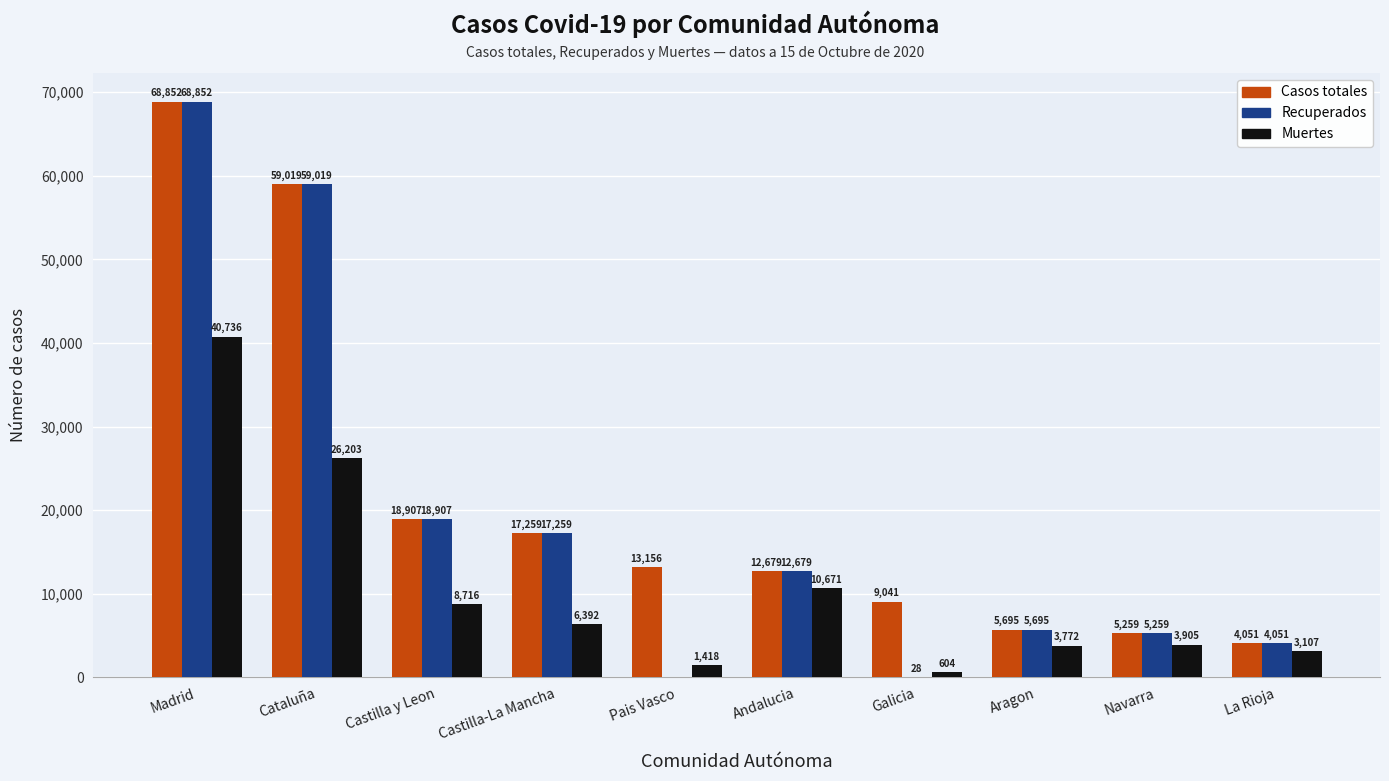

What is the highest value of the Muertes series?

40736